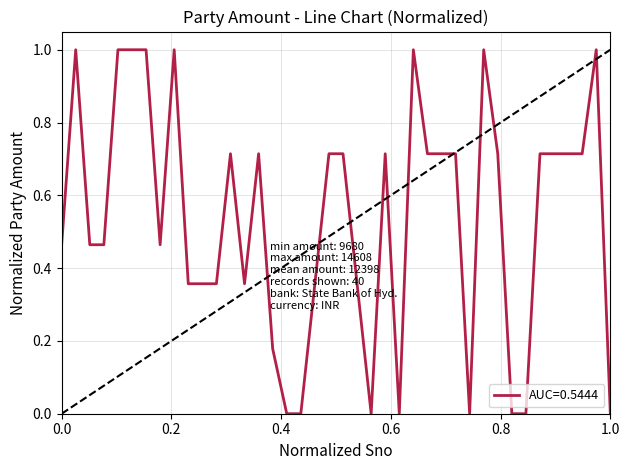

What is the maximum value shown in the chart?

1.0